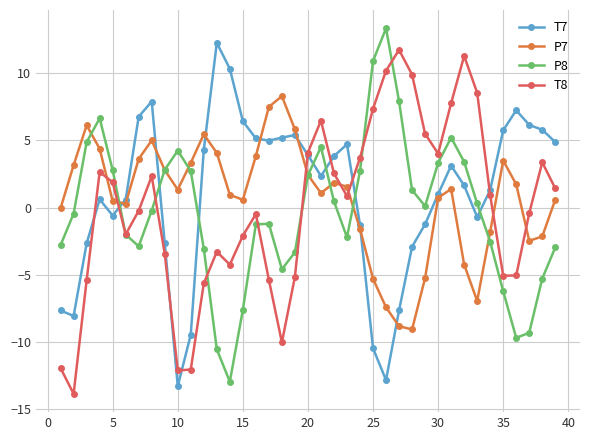

True or false: T7 has more than 2 interior local peaks.

True